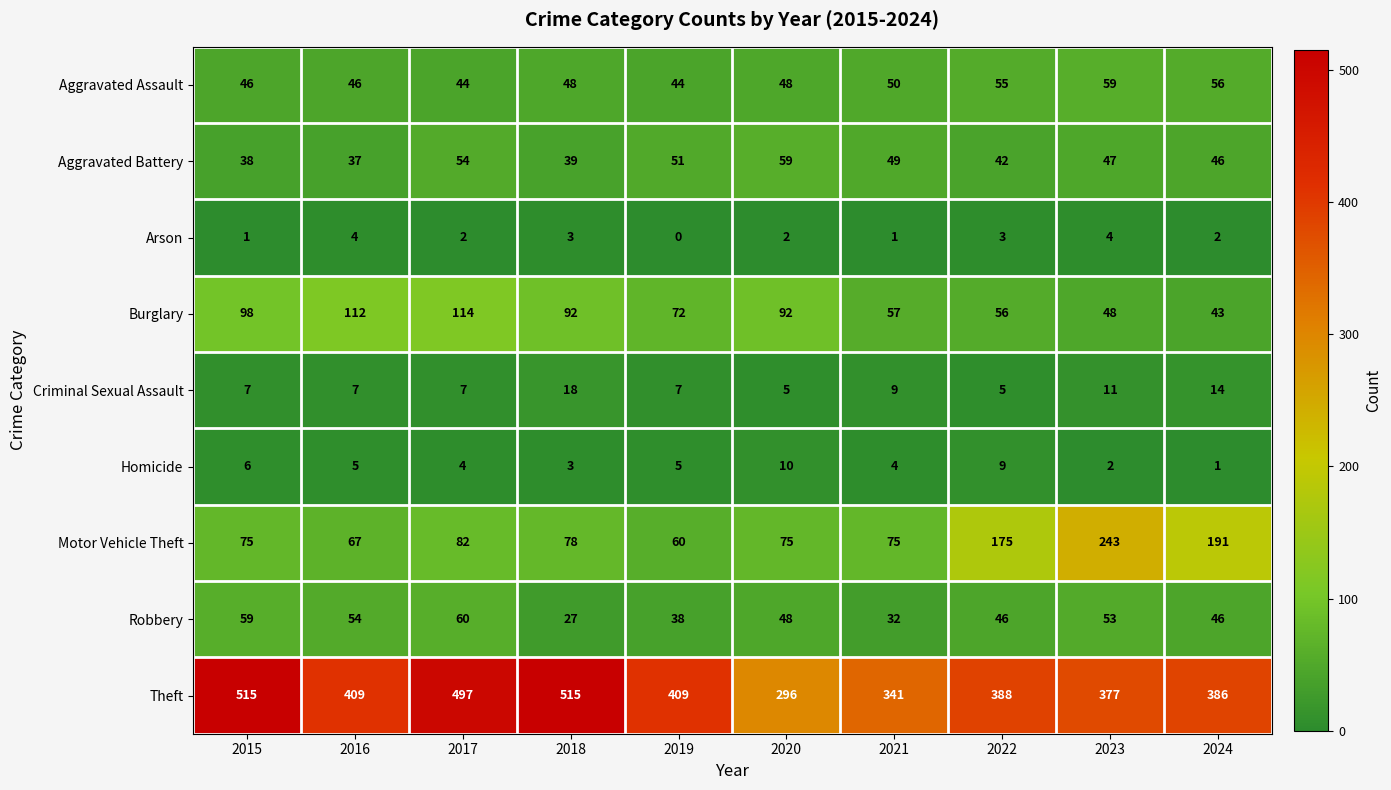

What is the greatest value displayed?

515